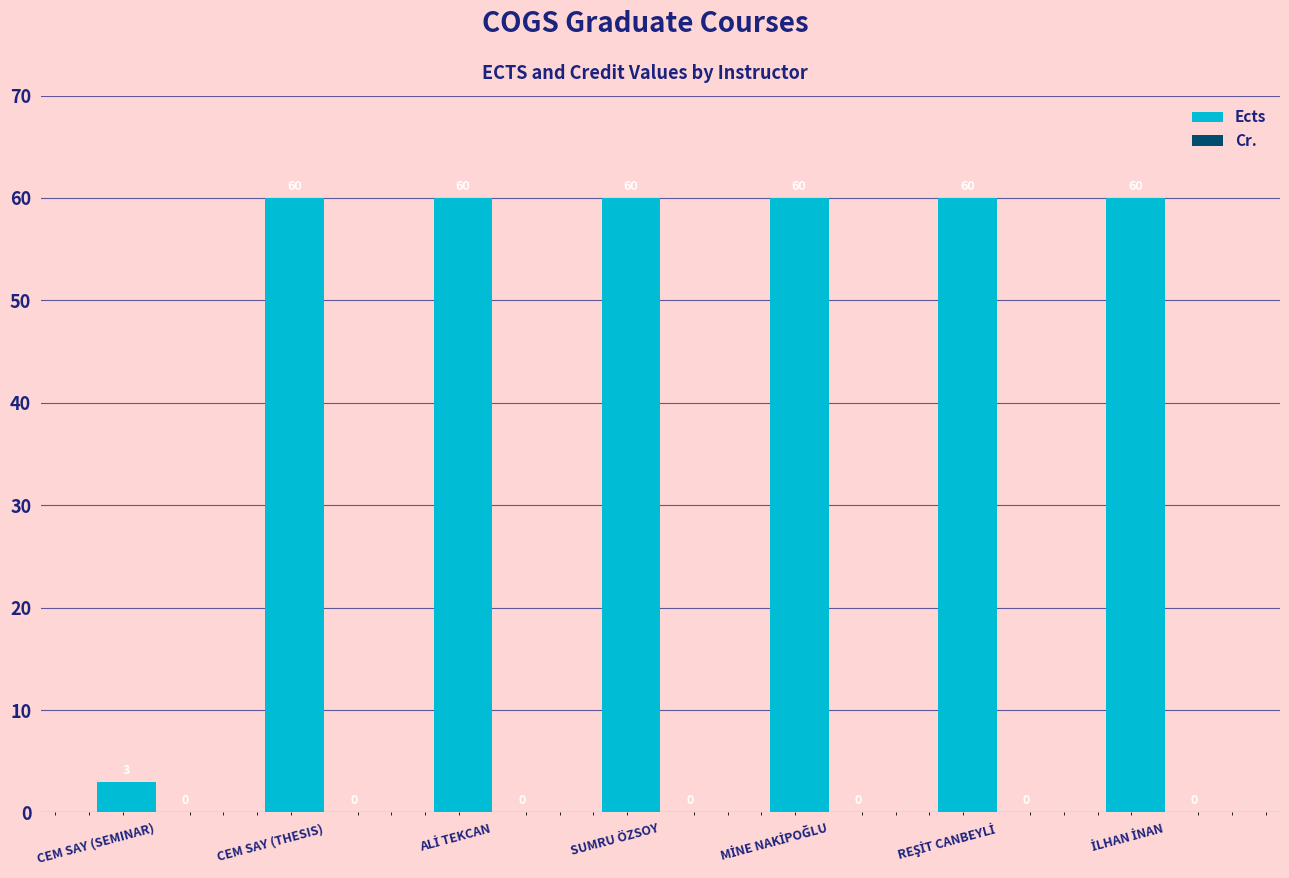

What is the sum of all values?

363